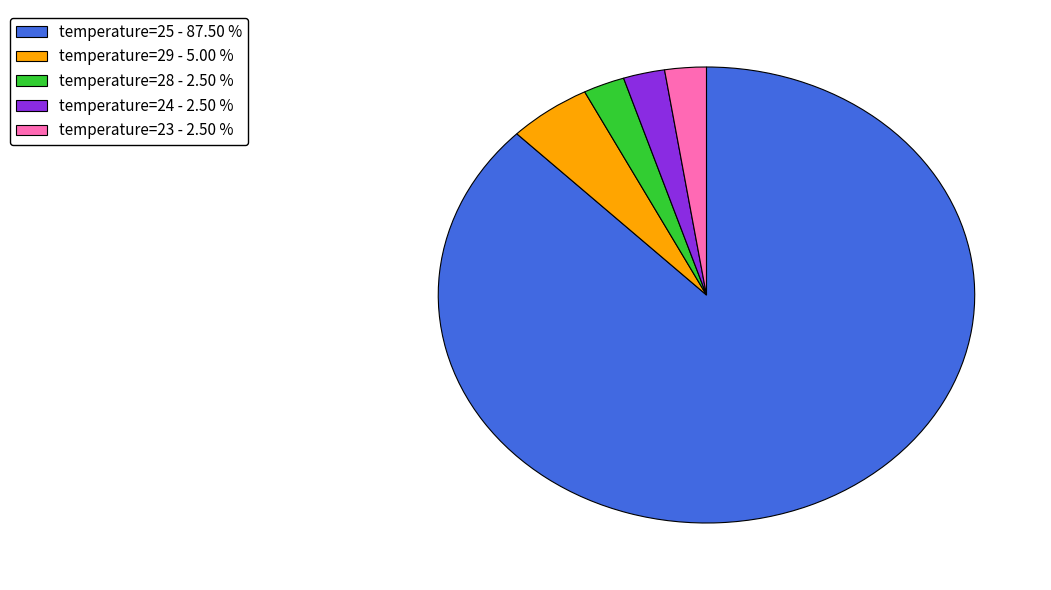

How many slices are in this pie chart?

5